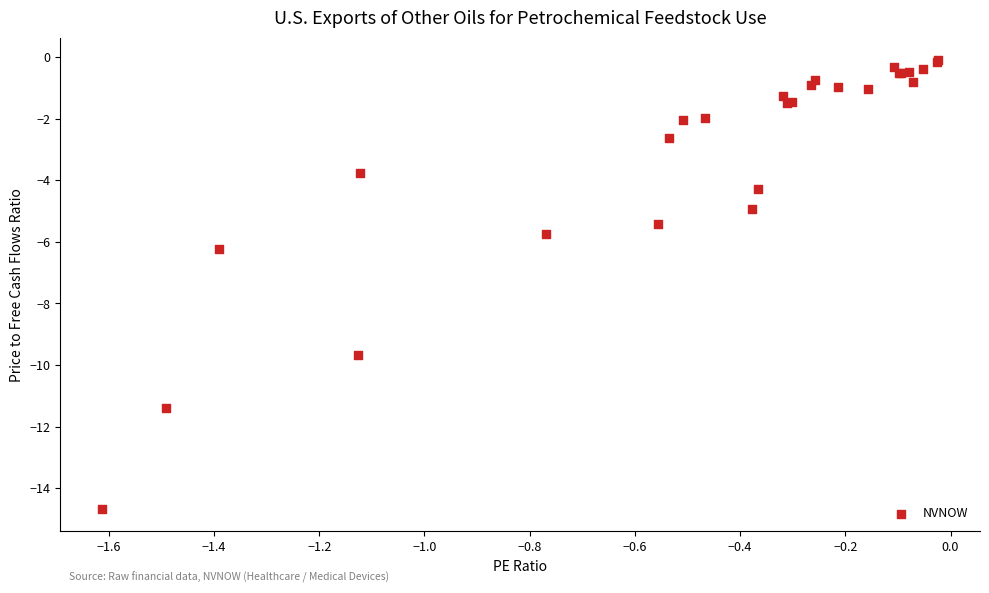

What Y value in the scatter plot is closest to -7?

-6.2